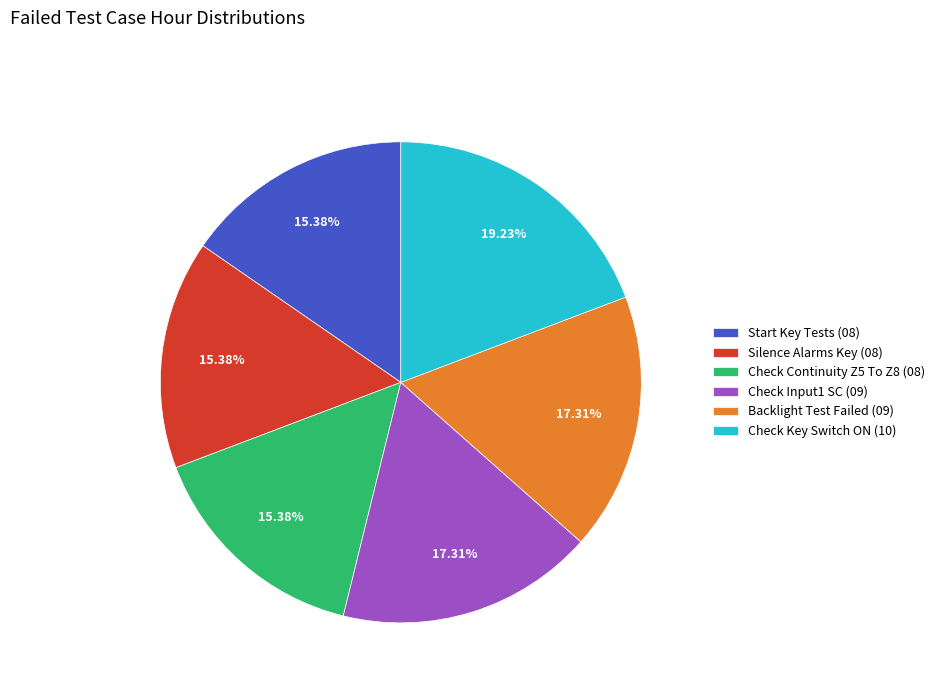

Between Silence Alarms Key (08) and Backlight Test Failed (09), which is larger?

Backlight Test Failed (09)